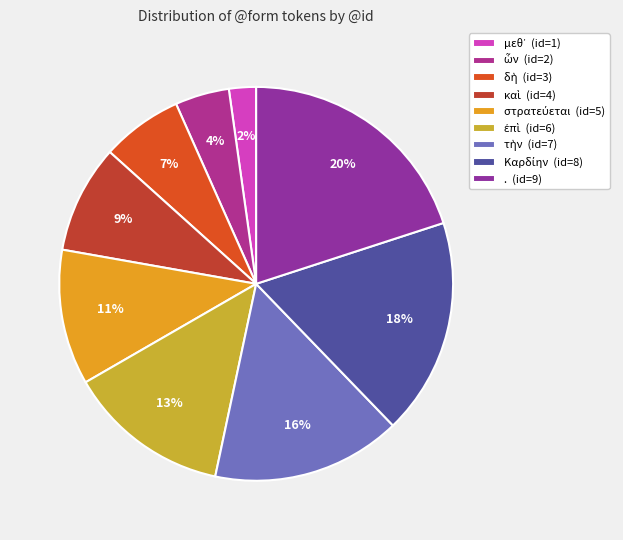

Does Καρδίην represent more than half of the total?

No